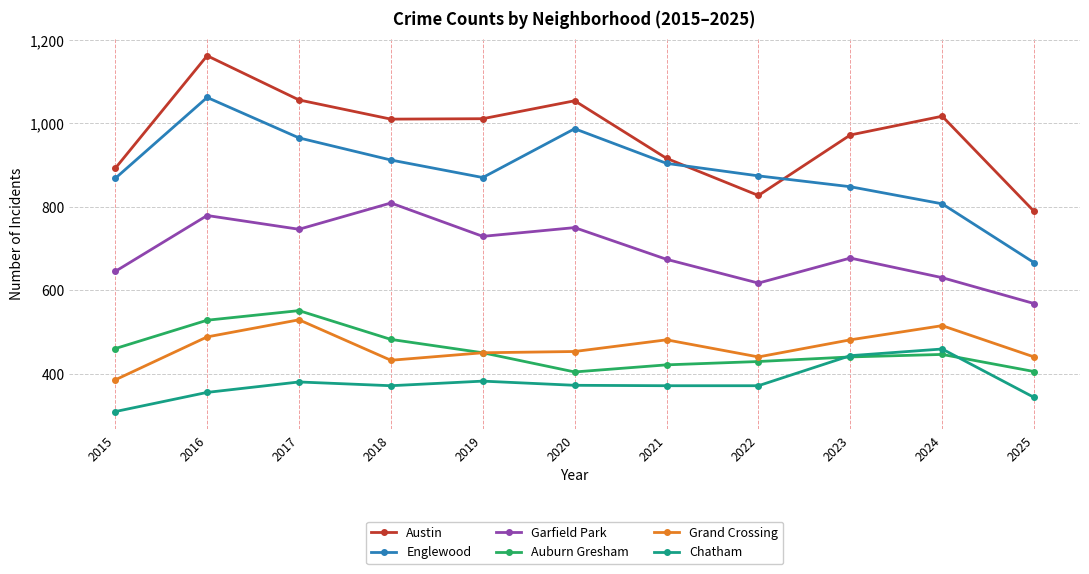

What is the value of the Grand Crossing point at the 10th from the left?

515